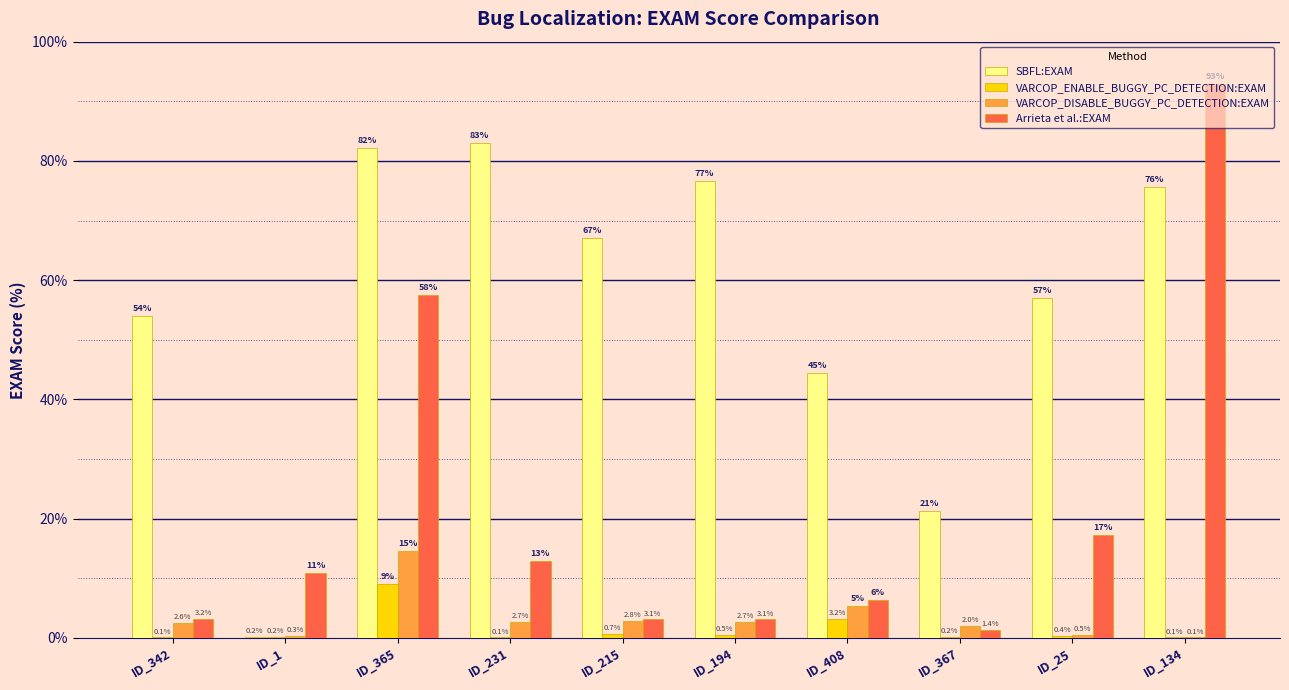

Count the number of data series in this chart.

4